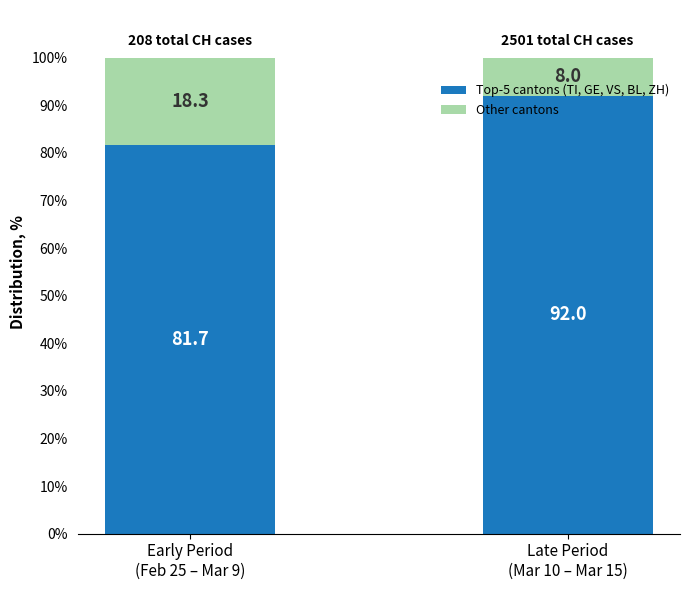

What is the lowest value of the Top-5 cantons (TI, GE, VS, BL, ZH) series?

81.7